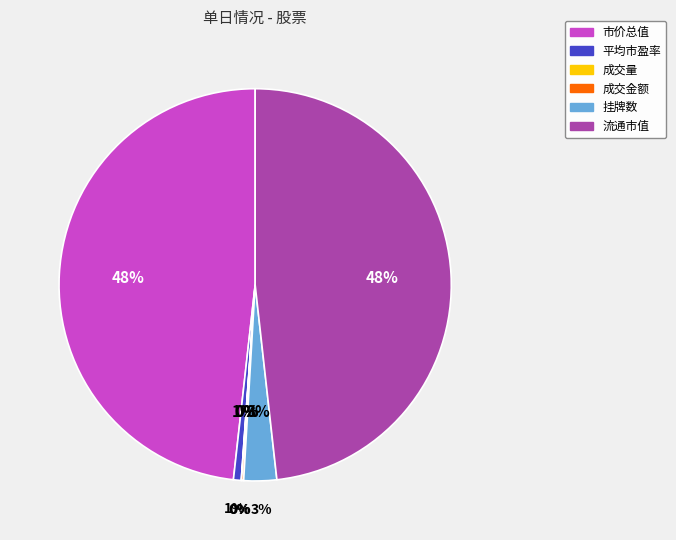

Do 挂牌数 and 成交金额 together represent more than half of the pie?

No